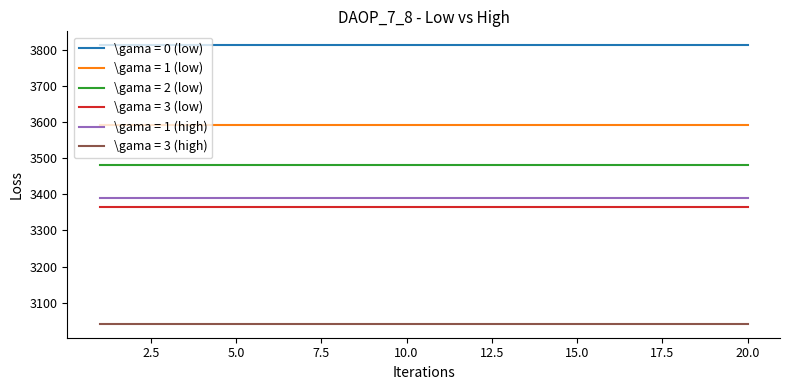

Reading left to right, what are all the values shown in this chart?

\gama = 0 (low): 3812	3812	3812	3812	3812	3812	3812	3812	3812	3812	3812	3812	3812	3812	3812	3812	3812	3812	3812	3812
\gama = 1 (low): 3591	3591	3591	3591	3591	3591	3591	3591	3591	3591	3591	3591	3591	3591	3591	3591	3591	3591	3591	3591
\gama = 2 (low): 3481	3481	3481	3481	3481	3481	3481	3481	3481	3481	3481	3481	3481	3481	3481	3481	3481	3481	3481	3481
\gama = 3 (low): 3364	3364	3364	3364	3364	3364	3364	3364	3364	3364	3364	3364	3364	3364	3364	3364	3364	3364	3364	3364
\gama = 1 (high): 3391	3391	3391	3391	3391	3391	3391	3391	3391	3391	3391	3391	3391	3391	3391	3391	3391	3391	3391	3391
\gama = 3 (high): 3042	3042	3042	3042	3042	3042	3042	3042	3042	3042	3042	3042	3042	3042	3042	3042	3042	3042	3042	3042